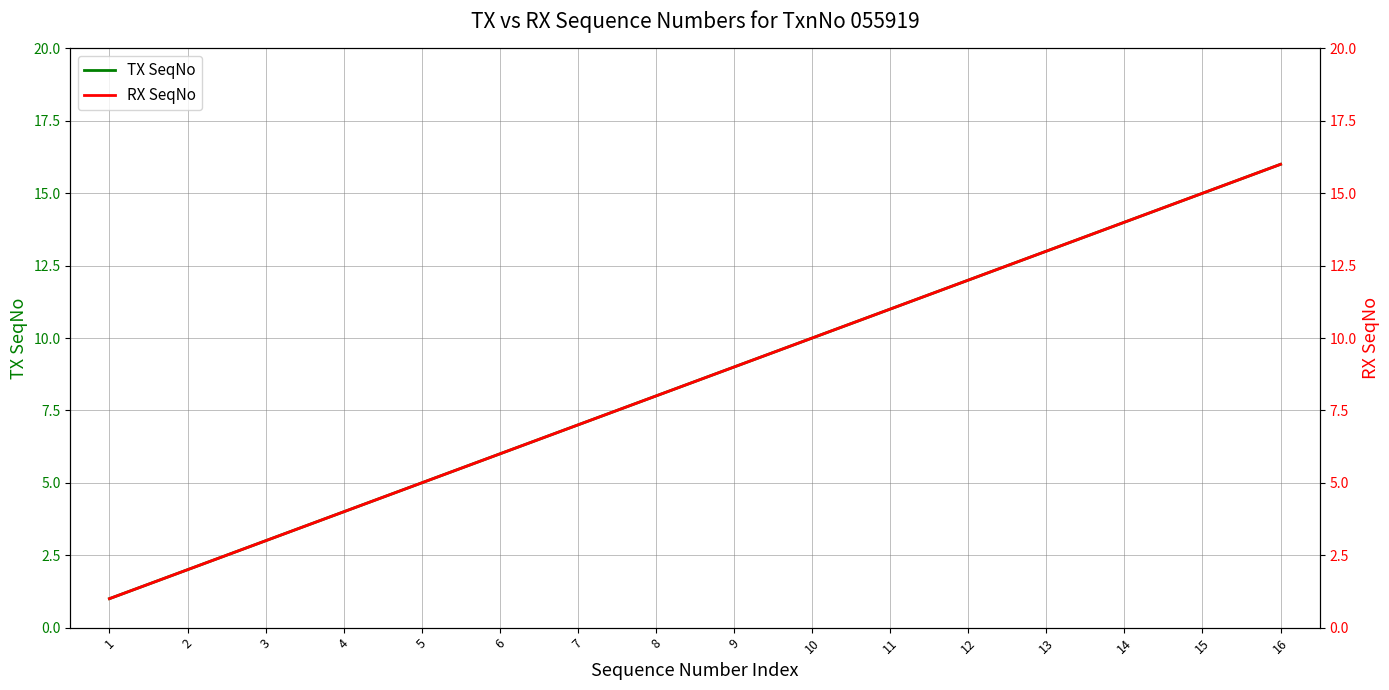

True or false: RX SeqNo and TX SeqNo cross at least once.

False